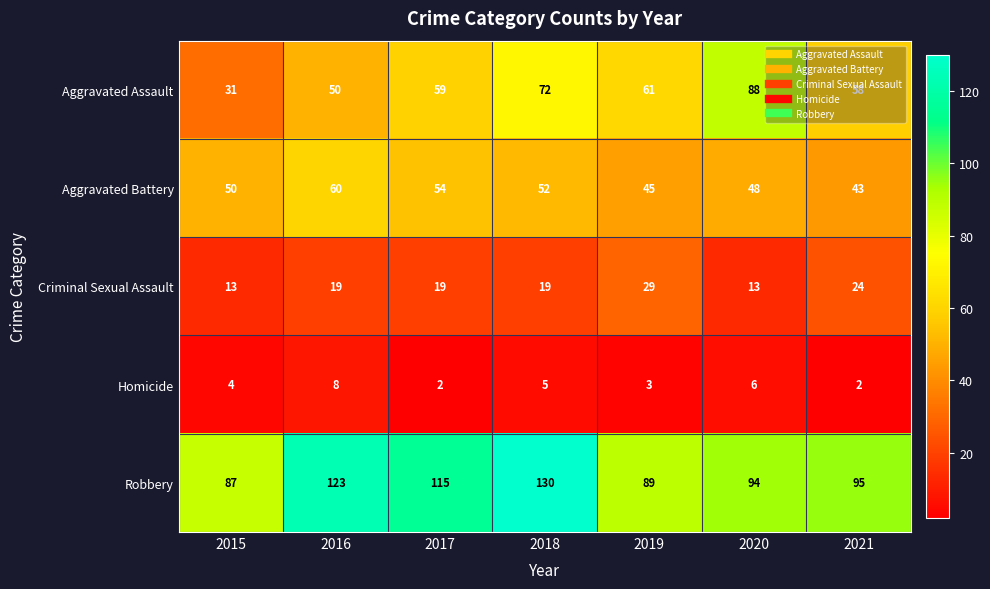

What is the spread (max minus min) of values at 2017?

113